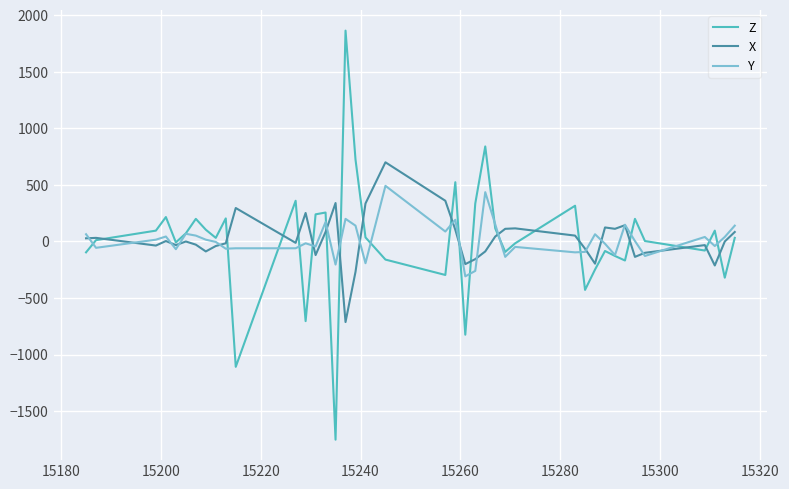

Rank the series by their maximum value, from lowest to highest.

Y, X, Z